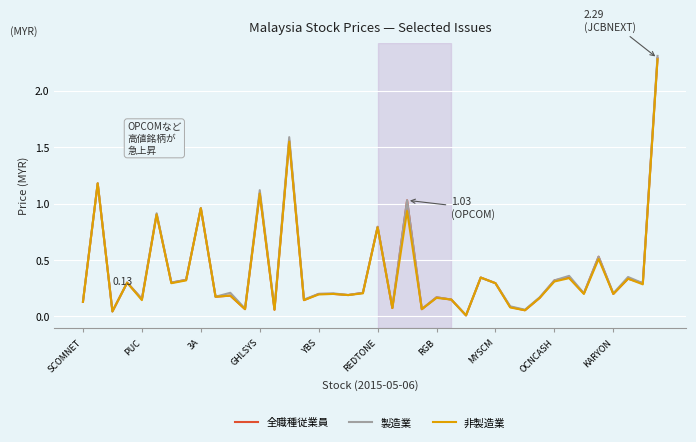

Which series has the largest range (max minus min)?

製造業